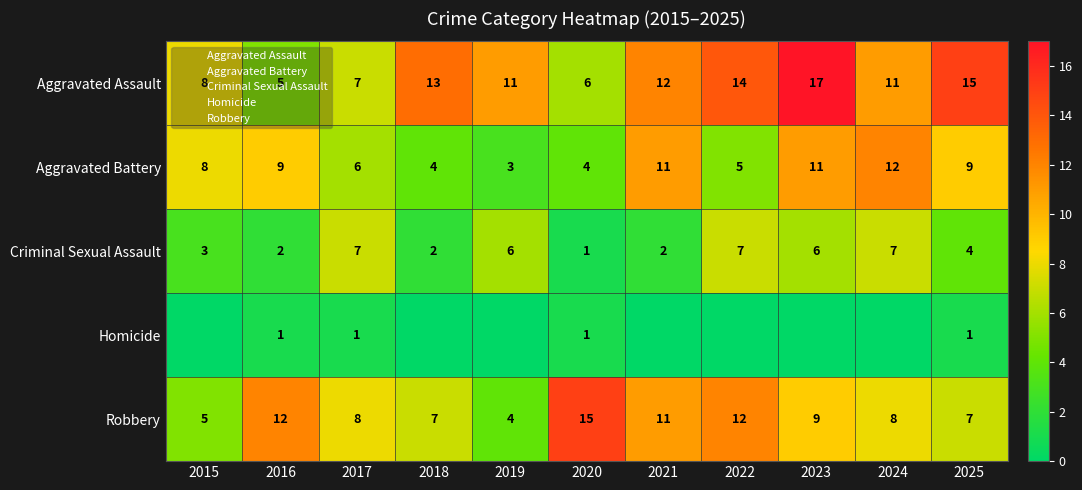

Rank the categories by Criminal Sexual Assault value from lowest to highest.

2020, 2016, 2018, 2021, 2015, 2025, 2019, 2023, 2017, 2022, 2024